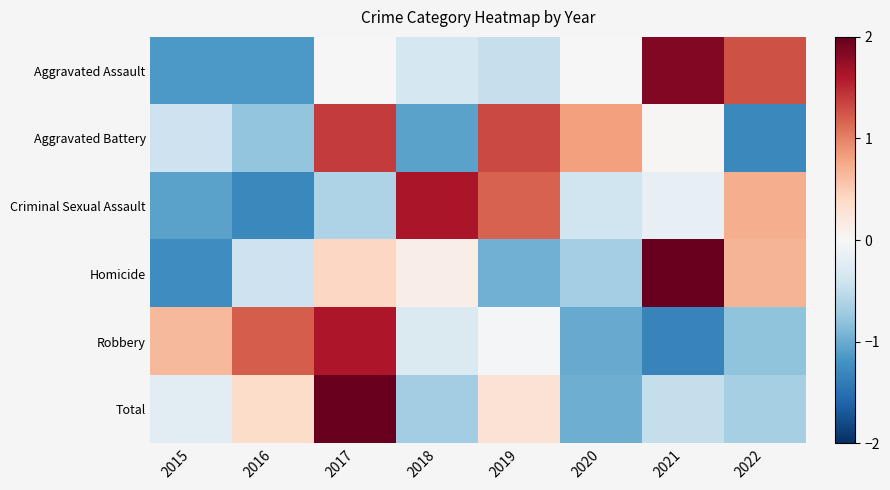

Which series changed the most between 2021 and 2022?

Homicide